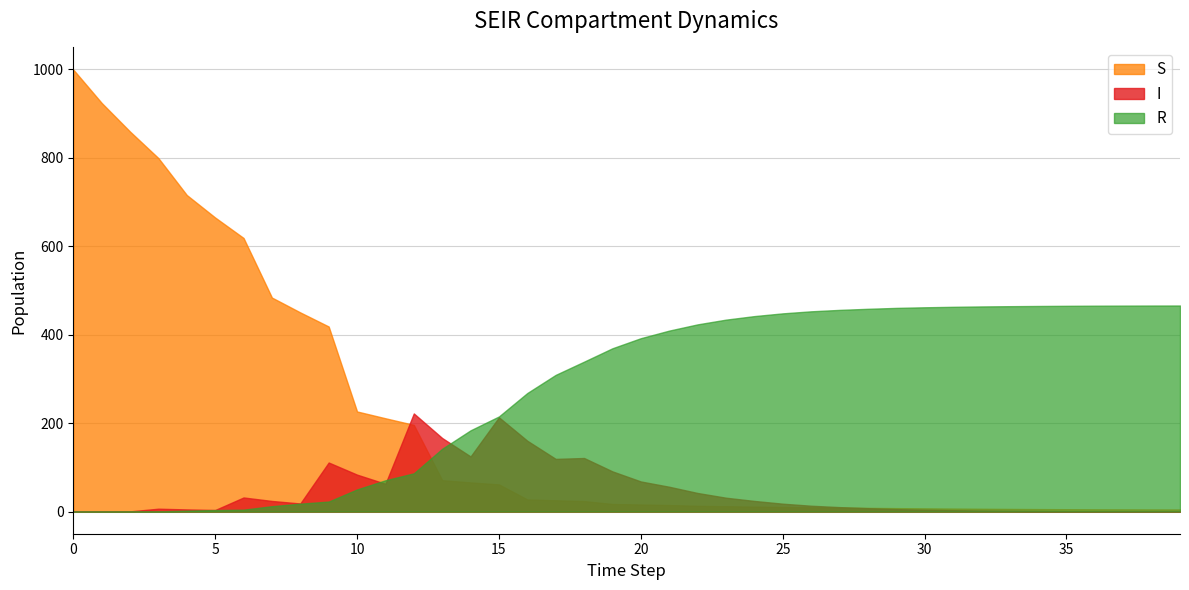

What is the average value of the S series?

200.7